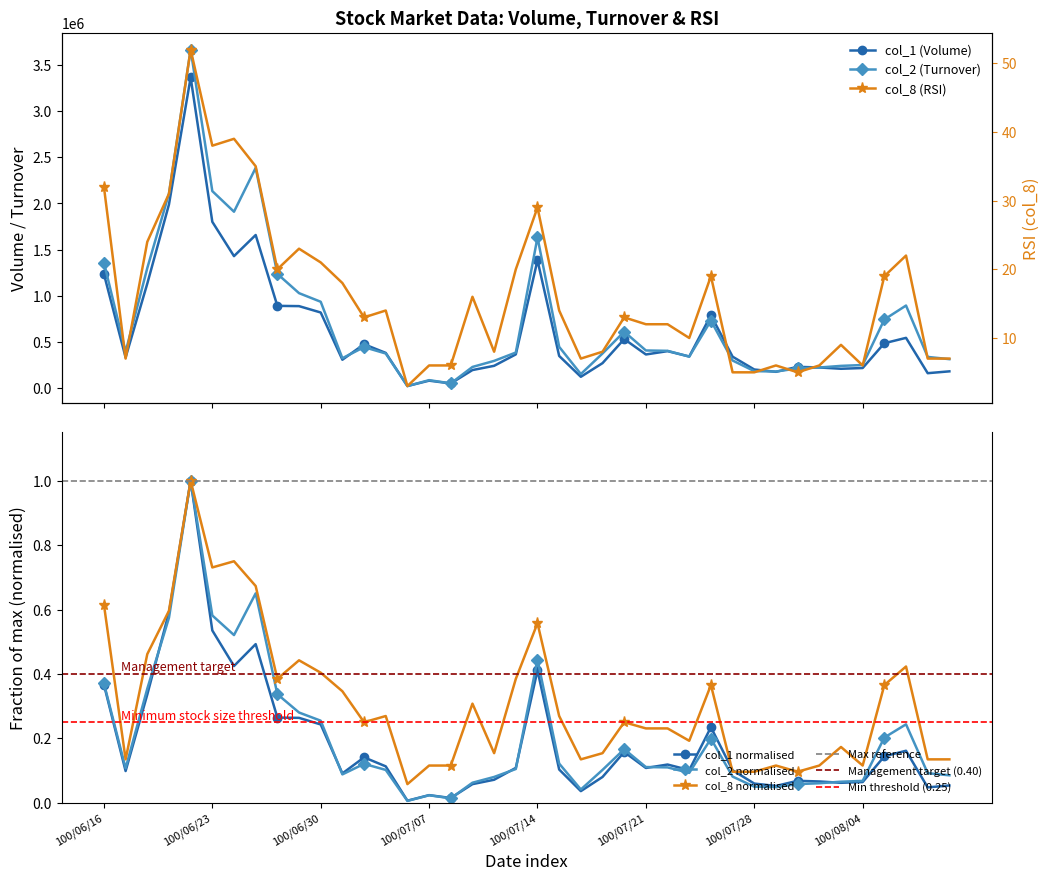

Reading left to right, extract all data points from this chart.

col_1 (Volume): 1235000.0	331000.0	1131000.0	1989000.0	3366000.0	1801000.0	1429000.0	1658000.0	890000.0	887000.0	818000.0	306000.0	474000.0	380000.0	21000.0	79000.0	49000.0	194000.0	240000.0	364000.0	1384000.0	347000.0	121000.0	269000.0	530000.0	363000.0	399000.0	341000.0	789000.0	339000.0	200000.0	175000.0	229000.0	222000.0	208000.0	216000.0	485000.0	543000.0	160000.0	180000.0
col_2 (Turnover): 1359850.0	392050.0	1299170.0	2107220.0	3668690.0	2133880.0	1910460.0	2385690.0	1236740.0	1027670.0	934370.0	322450.0	442590.0	373450.0	20560.0	84620.0	49720.0	227670.0	293400.0	383950.0	1631830.0	445810.0	150730.0	373820.0	610030.0	406340.0	402390.0	339680.0	729760.0	297510.0	182400.0	178000.0	211960.0	221590.0	239300.0	248560.0	742220.0	893280.0	336380.0	312200.0
col_8 (RSI): 0.6	0.1	0.5	0.6	1.0	0.7	0.8	0.7	0.4	0.4	0.4	0.3	0.2	0.3	0.1	0.1	0.1	0.3	0.2	0.4	0.6	0.3	0.1	0.2	0.2	0.2	0.2	0.2	0.4	0.1	0.1	0.1	0.1	0.1	0.2	0.1	0.4	0.4	0.1	0.1